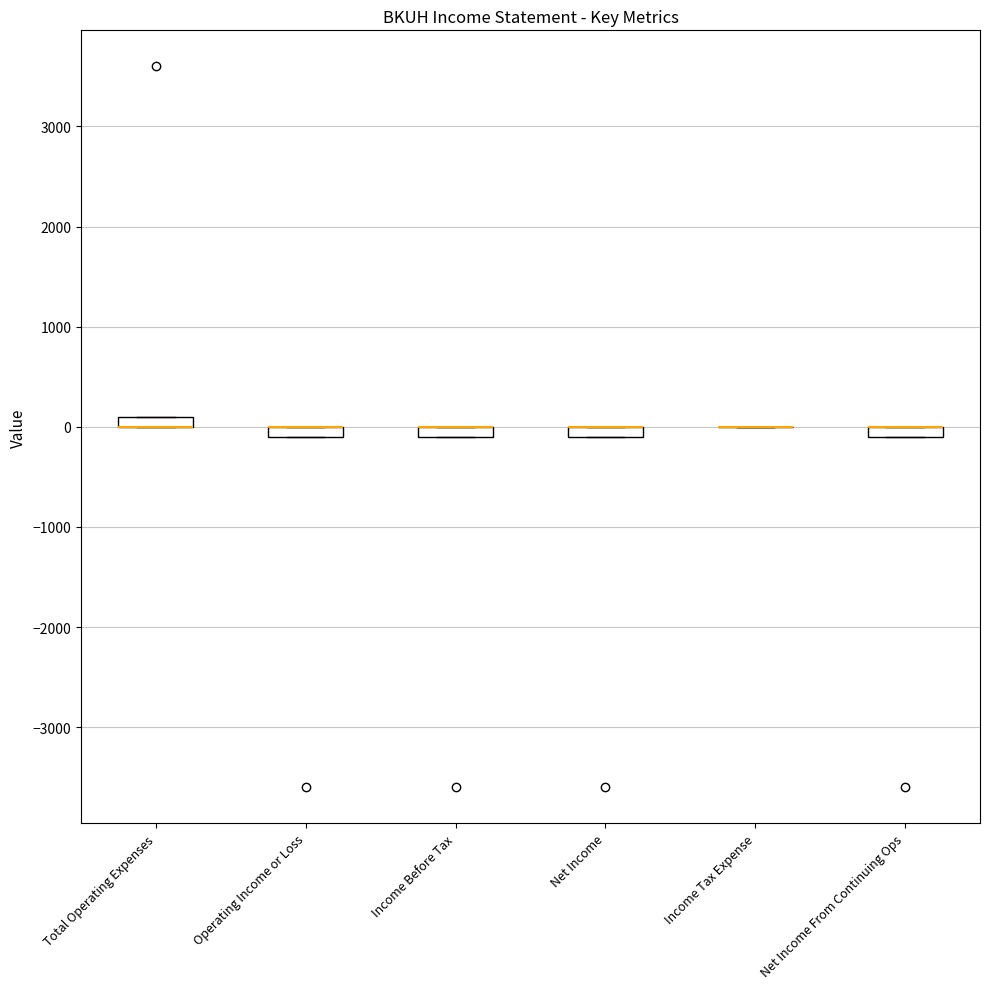

Where is the lower edge of the box for Operating Income or Loss on the y-axis? The values are not printed on the chart, so give them approximately, as read against the axis.

-100